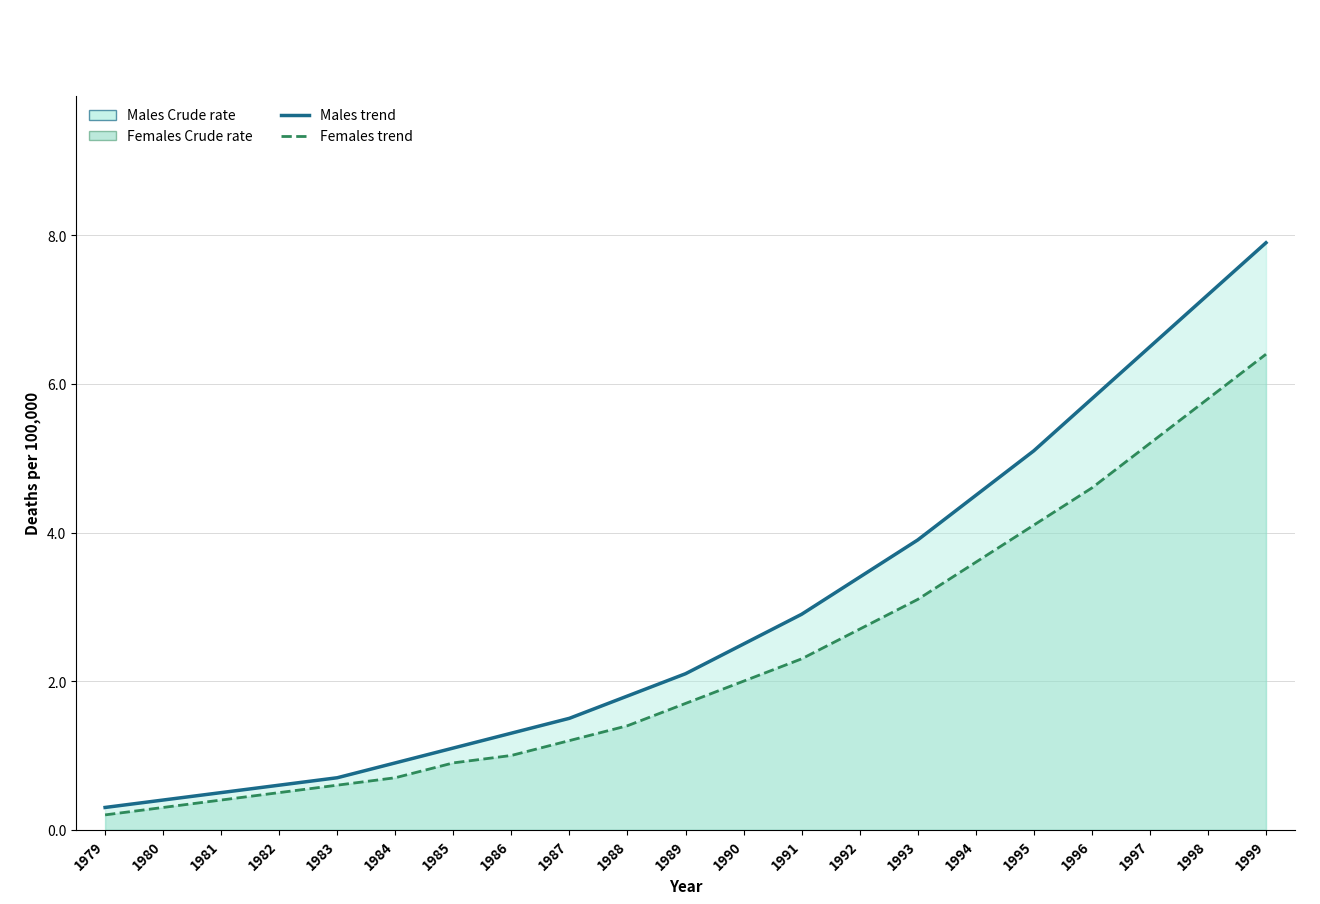

What is the sum of all Males Crude rate values?

60.9